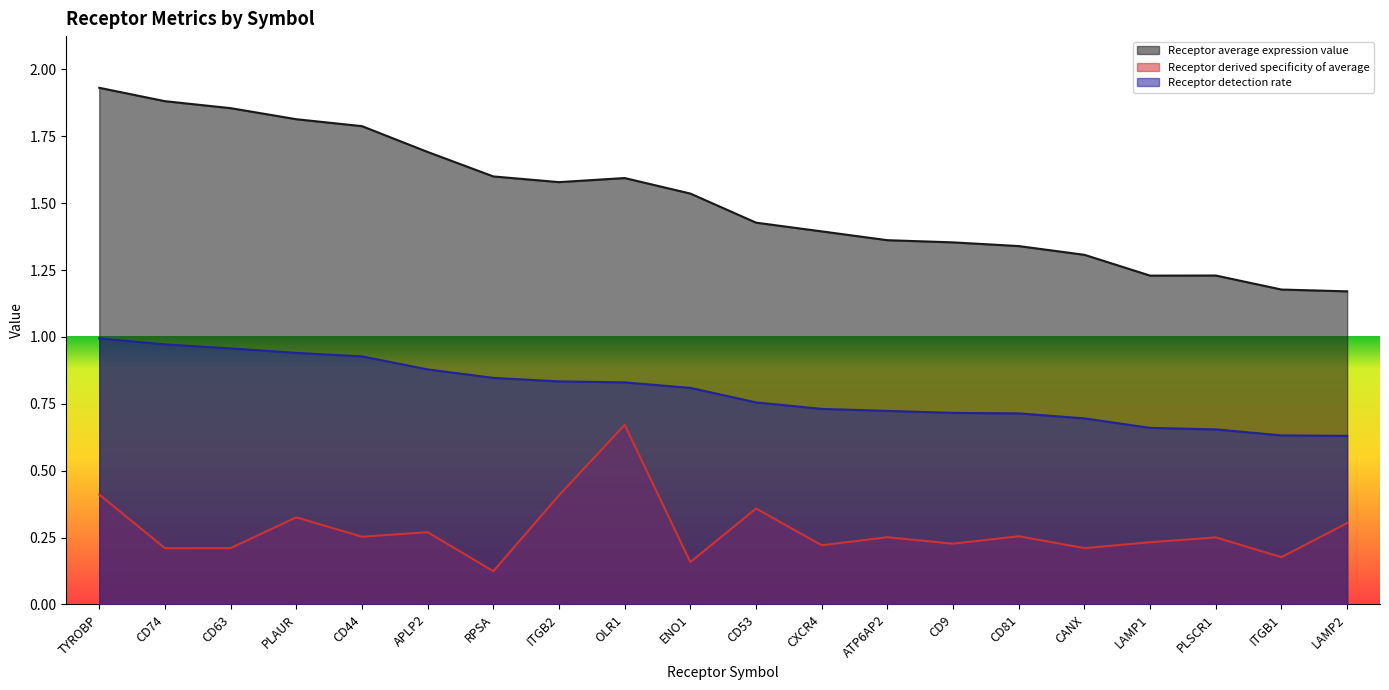

Which series has the widest spread of values?

Receptor average expression value